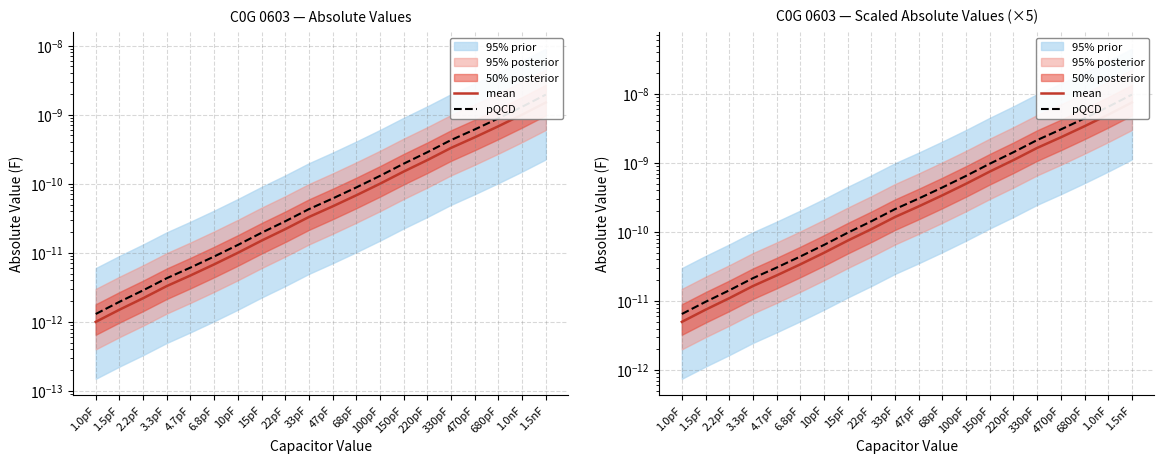

List the series in order of their overall mean, highest first.

pQCD, mean